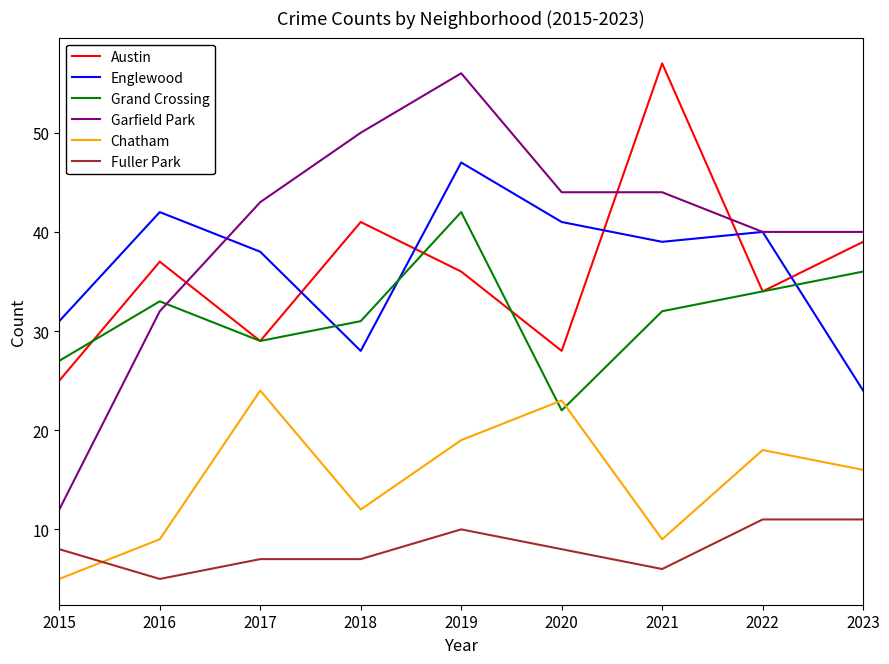

Reading right to left, transcribe all the data shown in this chart.

Austin: 39	34	57	28	36	41	29	37	25
Englewood: 24	40	39	41	47	28	38	42	31
Grand Crossing: 36	34	32	22	42	31	29	33	27
Garfield Park: 40	40	44	44	56	50	43	32	12
Chatham: 16	18	9	23	19	12	24	9	5
Fuller Park: 11	11	6	8	10	7	7	5	8